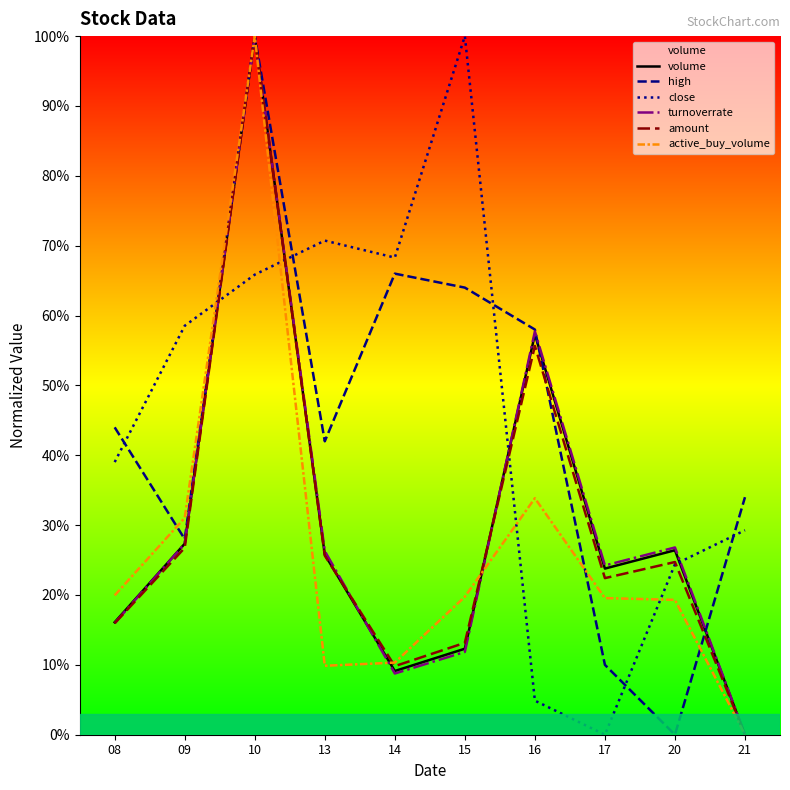

Which category has the lowest value in the high series?

20